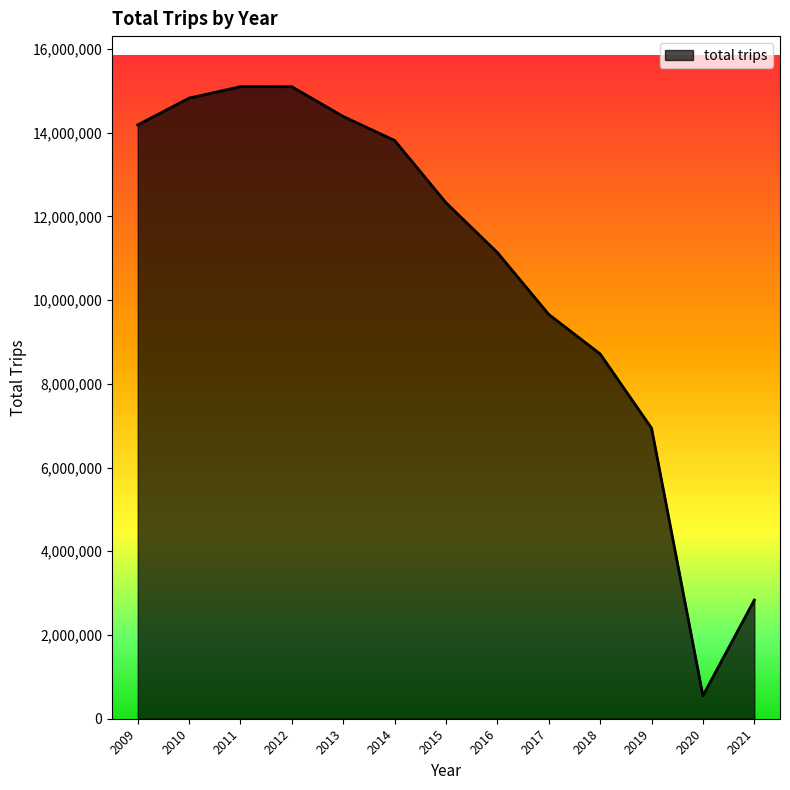

What is the minimum value shown in the chart?

549757